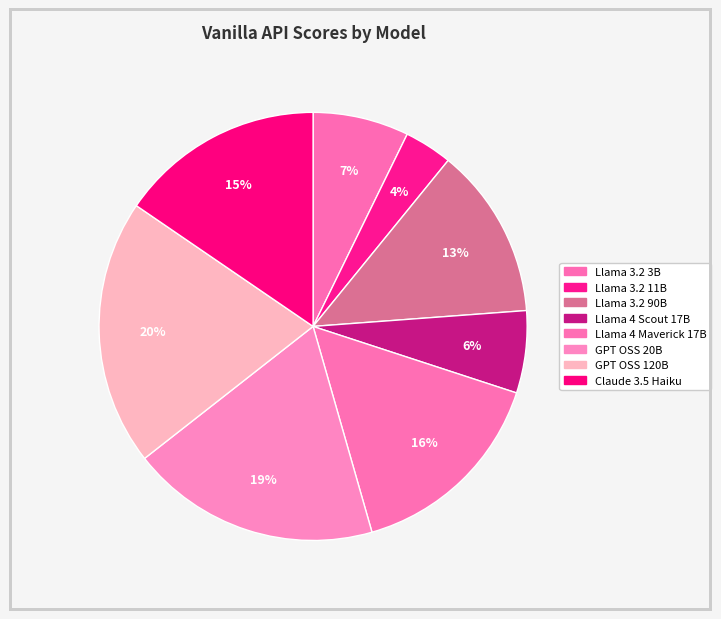

What percentage is the GPT OSS 120B slice, to the nearest percent?

20%